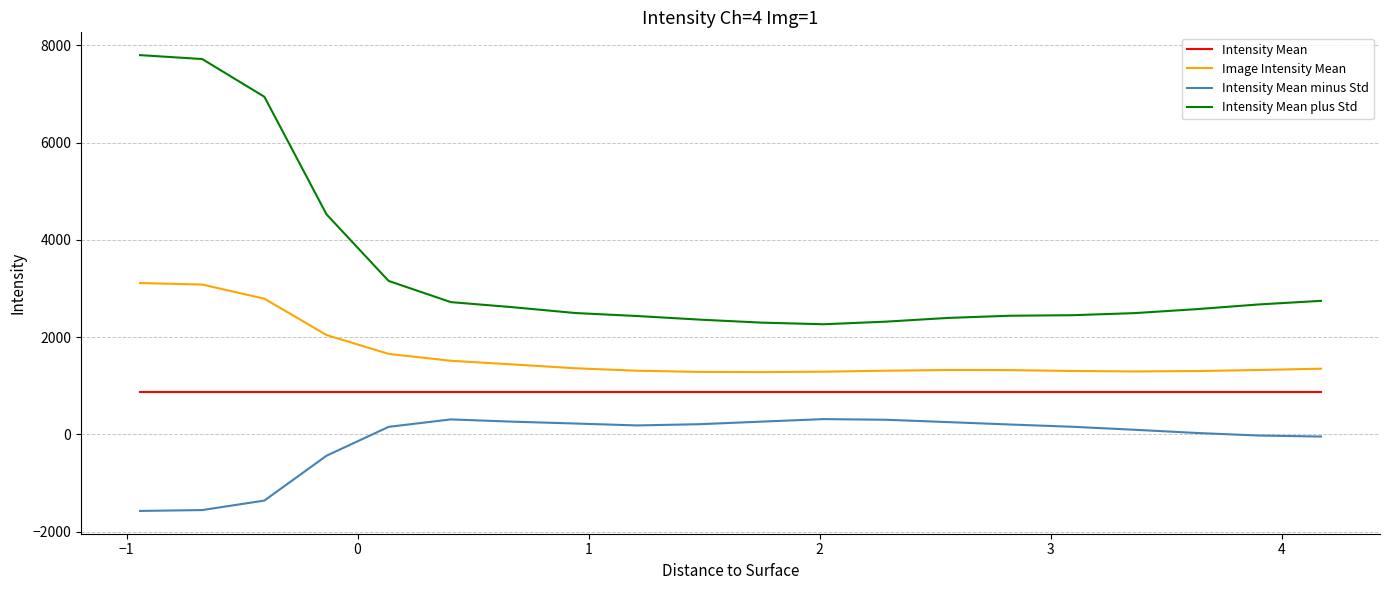

What is the difference between the maximum and minimum values in the Image Intensity Mean series?

1832.6